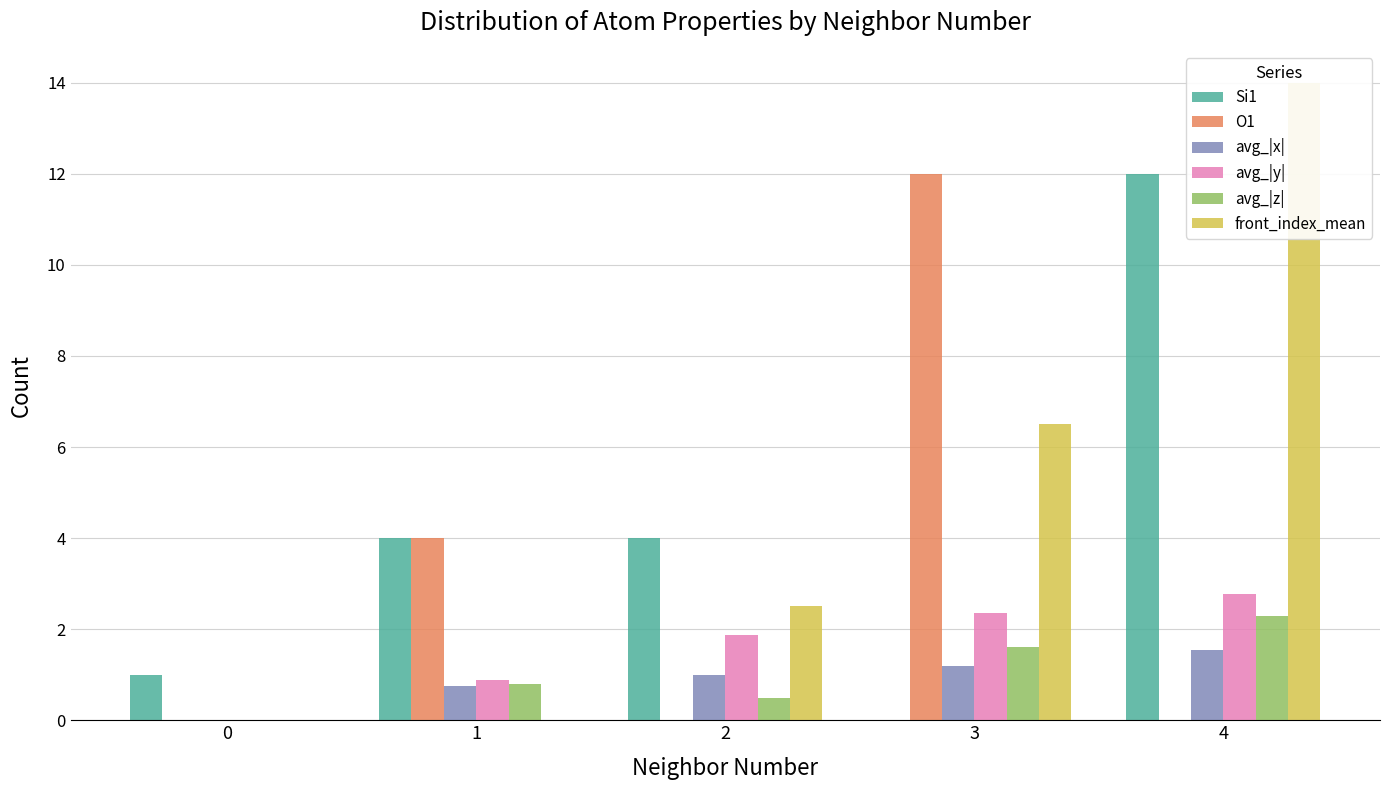

The value of avg_|x| at 1 is 0.2. True or false?

False